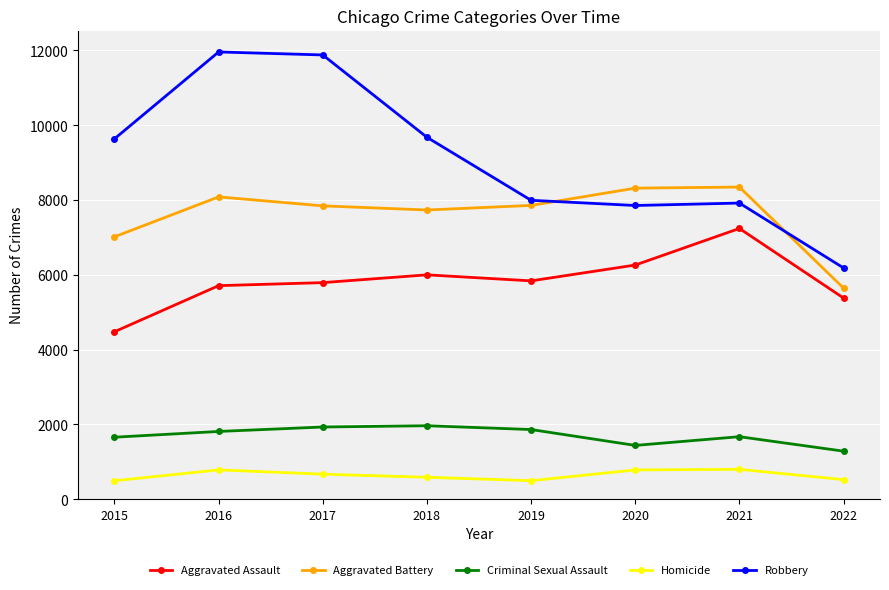

True or false: Aggravated Assault and Criminal Sexual Assault cross at least once.

False